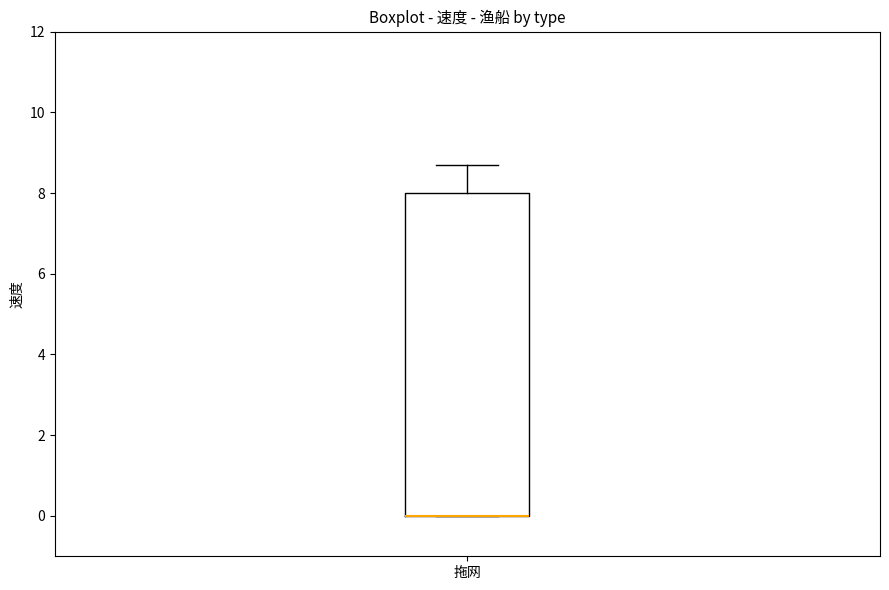

Read this box plot against the y-axis: the position of the median line, the range covered by the box, and the ends of both whiskers. The values are not printed on the chart, so give them approximately, as read against the axis.

median 0.0 (drawn on the box's lower edge), box 0.0 to 8.0, whiskers 0.0 to 8.6